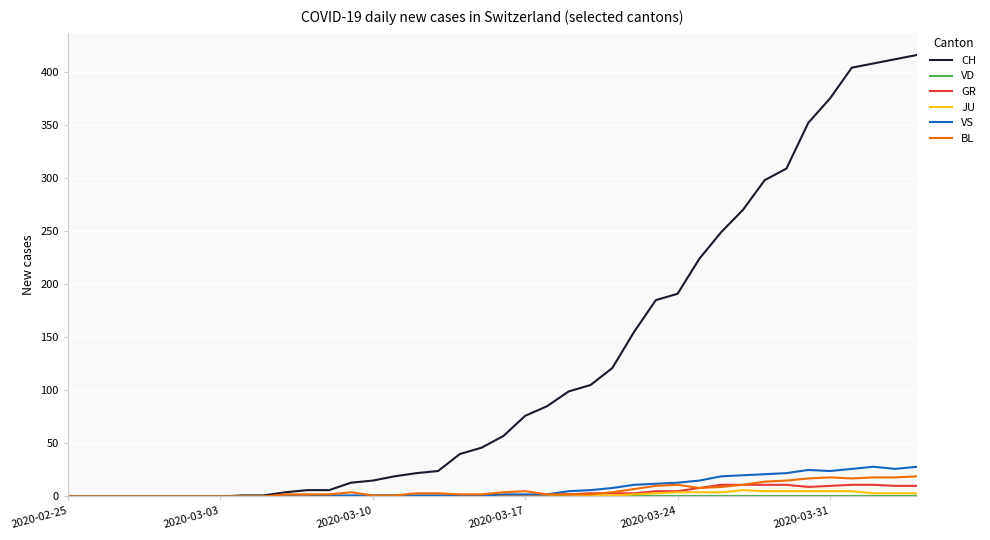

What is the highest value of the GR series?

11